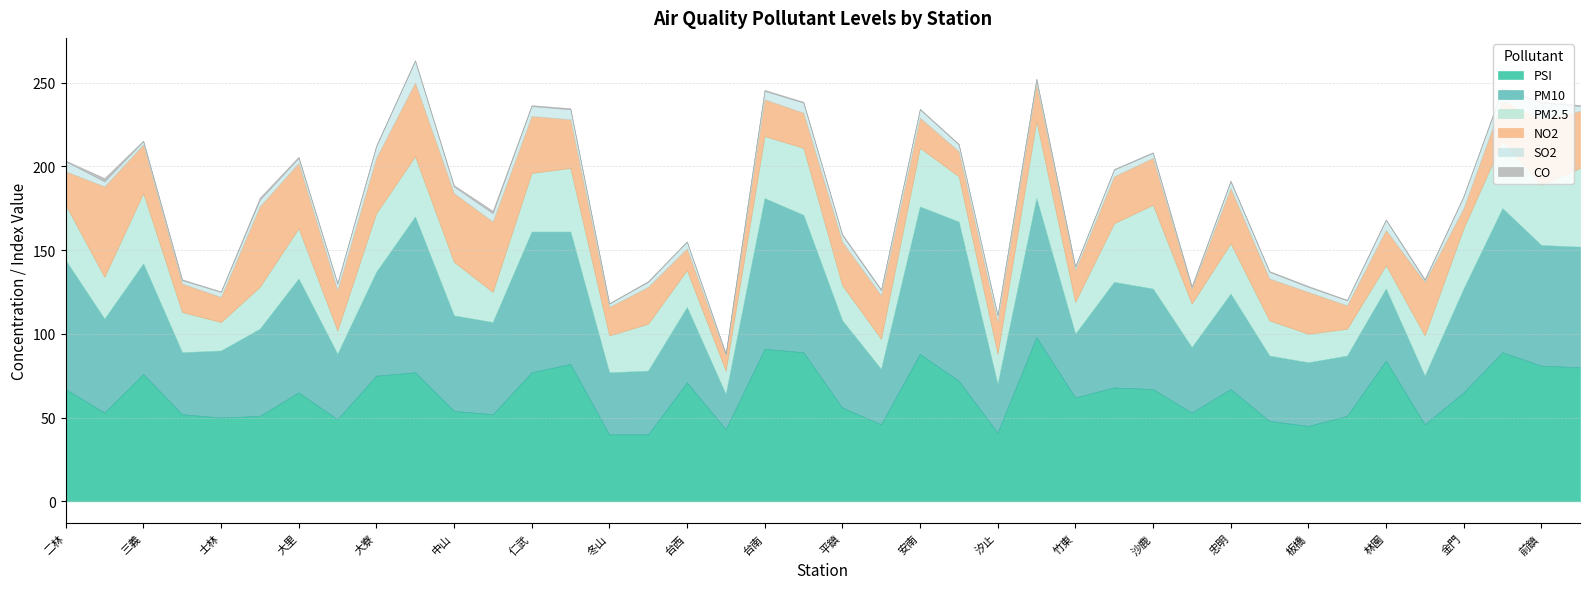

What is the difference between the second highest and minimum values in the SO2 series?

9.0